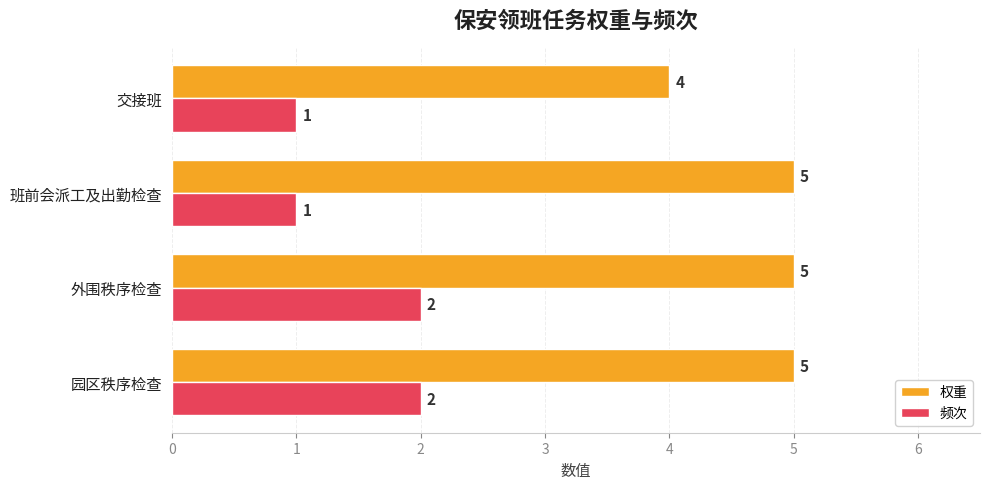

True or false: 频次 has a value of 2 at 交接班.

False